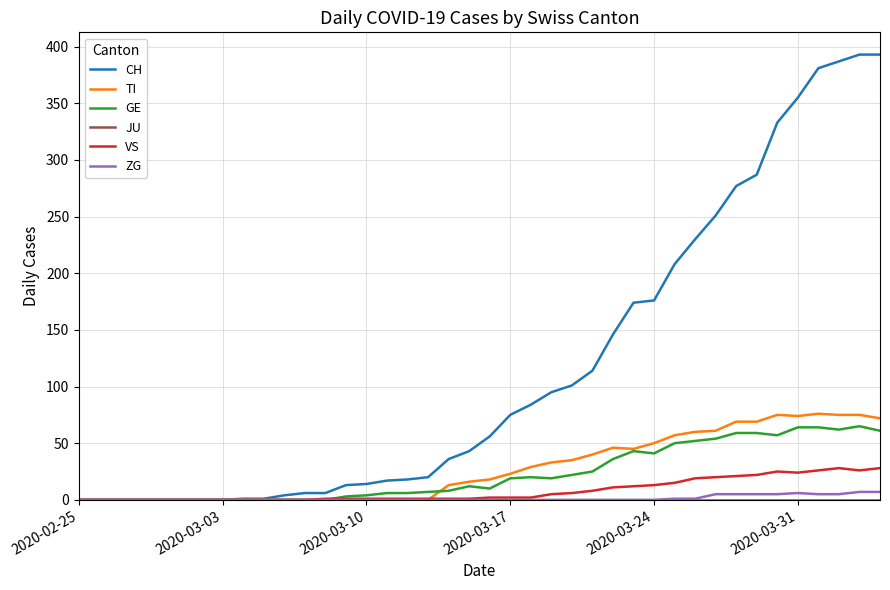

Which series has the largest range (max minus min)?

CH